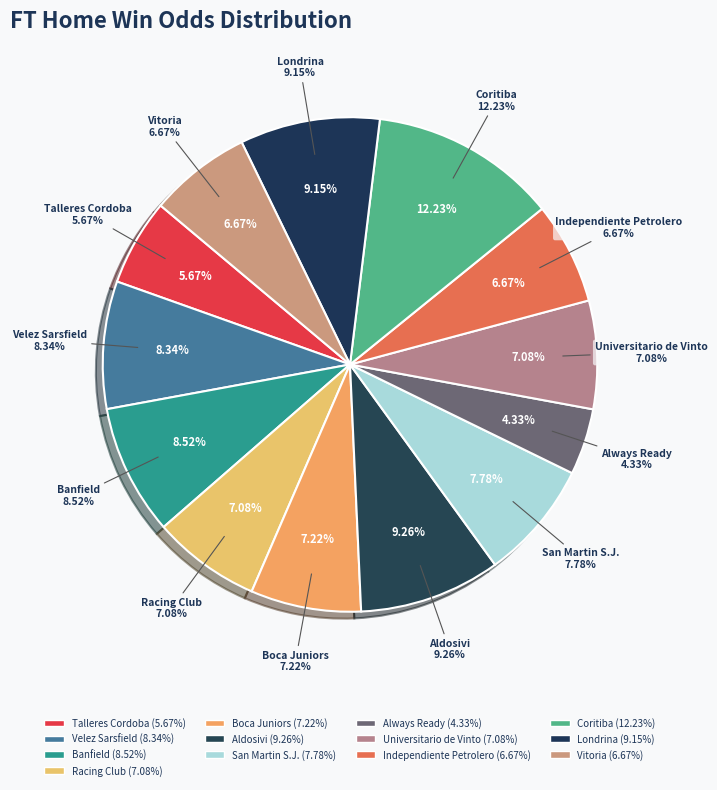

Which has a higher value, Banfield or Londrina?

Londrina